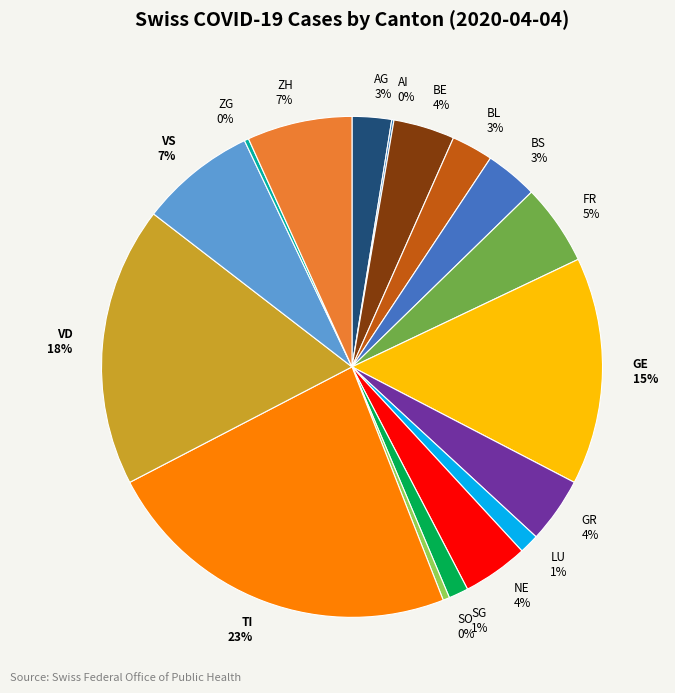

Does GR represent more than half of the total?

No